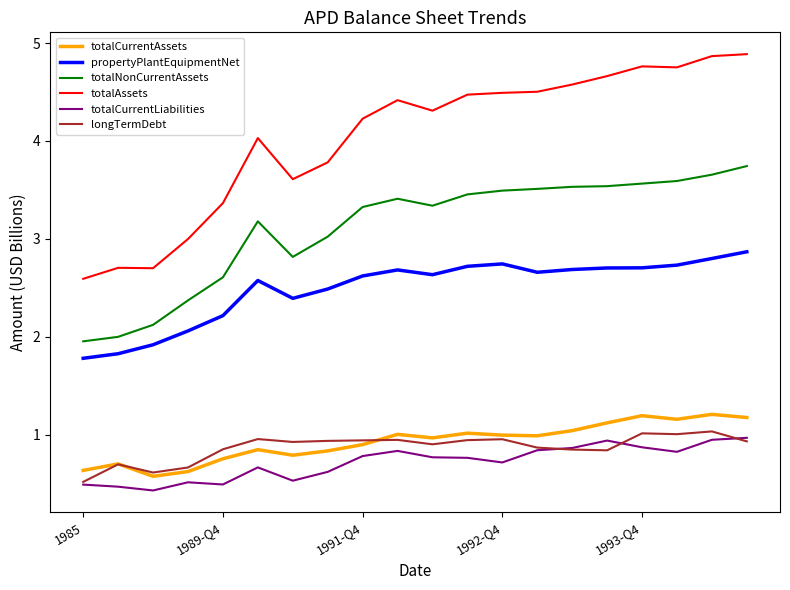

In totalCurrentLiabilities, how many points are lower than both neighbors (excluding endpoints)?

5